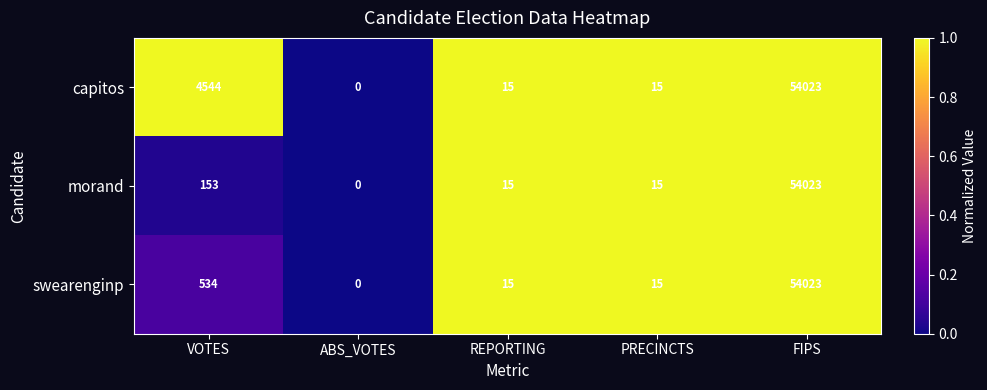

True or false: morand has a value of 0 at ABS_VOTES.

True